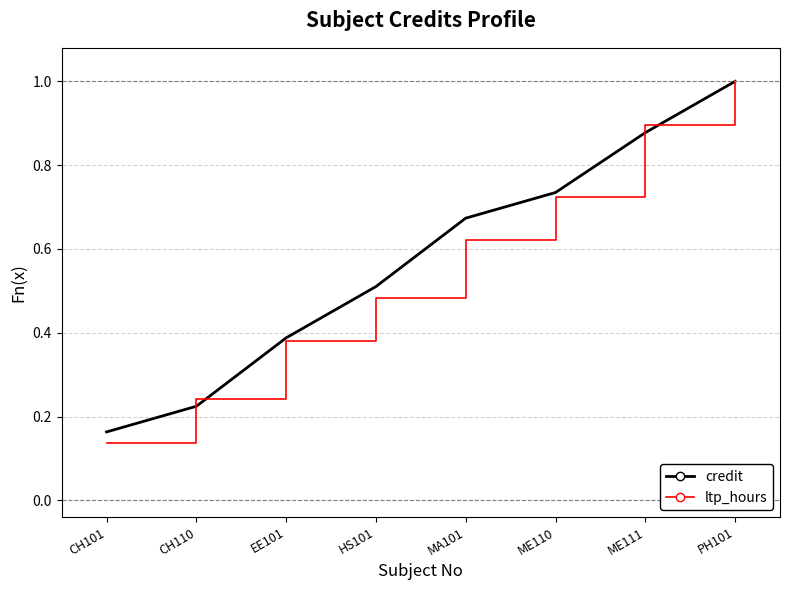

Where is ltp_hours nearest to the value 0?

CH101